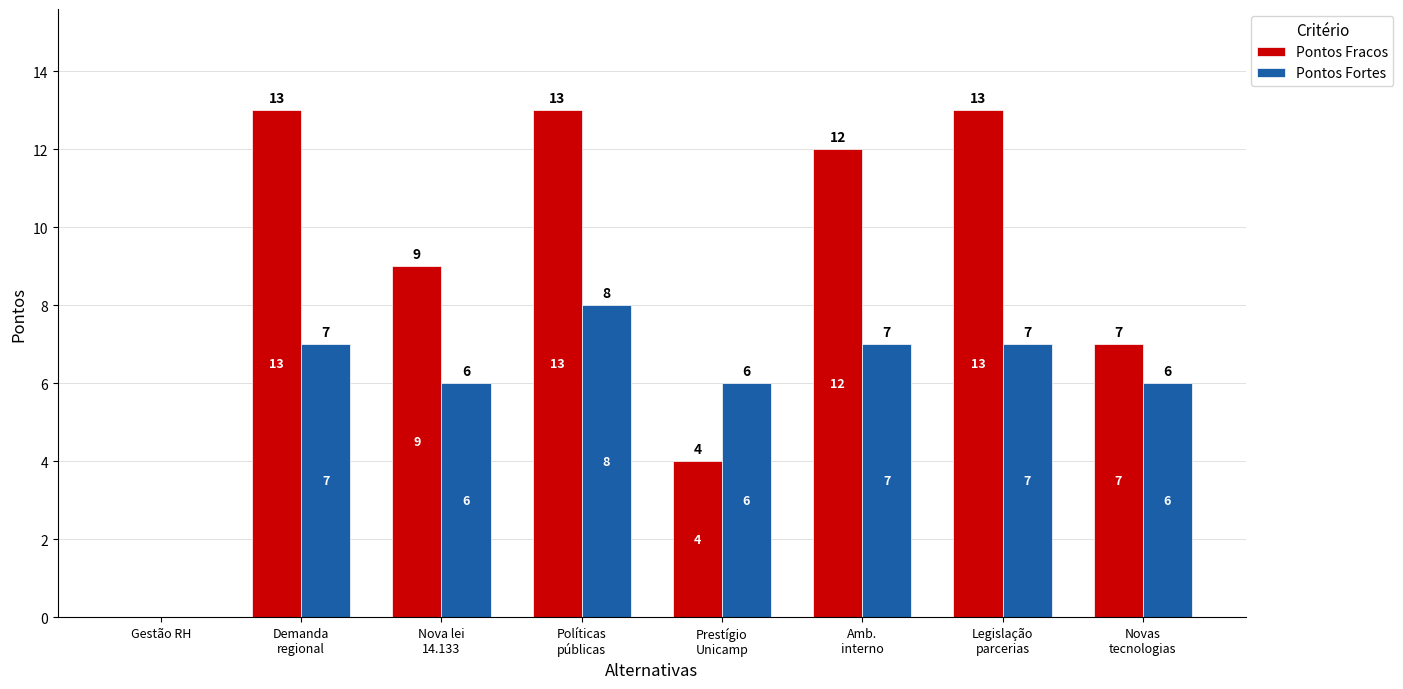

Are the bars grouped side by side (vs. stacked)?

Yes